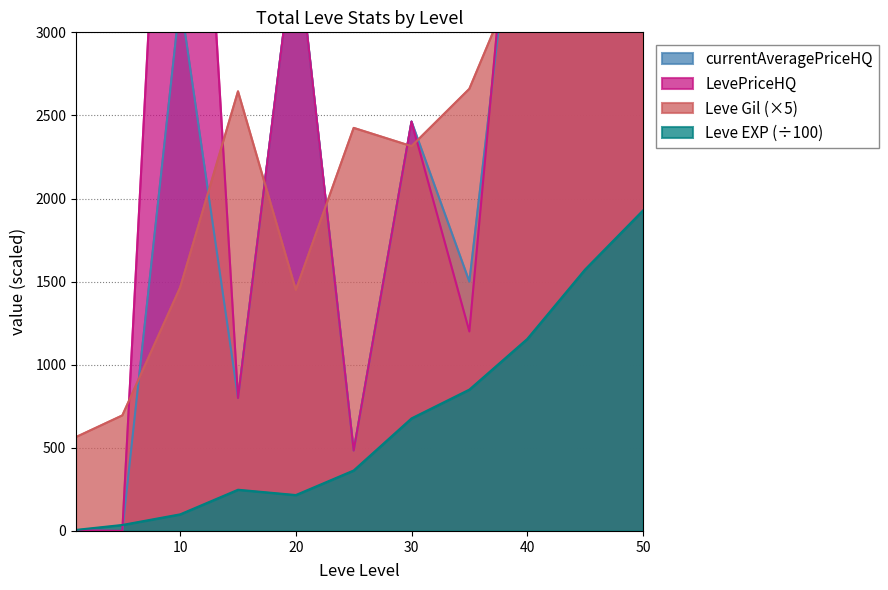

True or false: Leve Gil has more than 2 points higher than both neighbors.

False